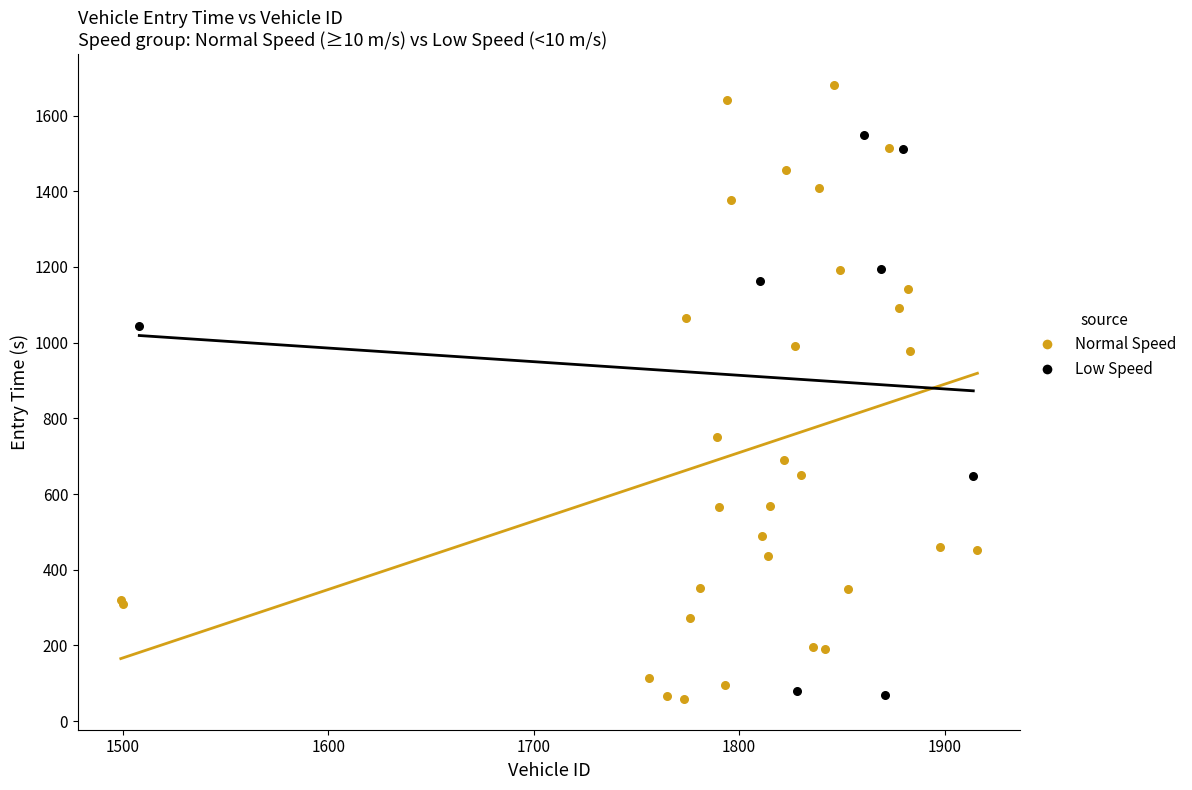

Which series has the largest Y range (max minus min)?

Normal Speed